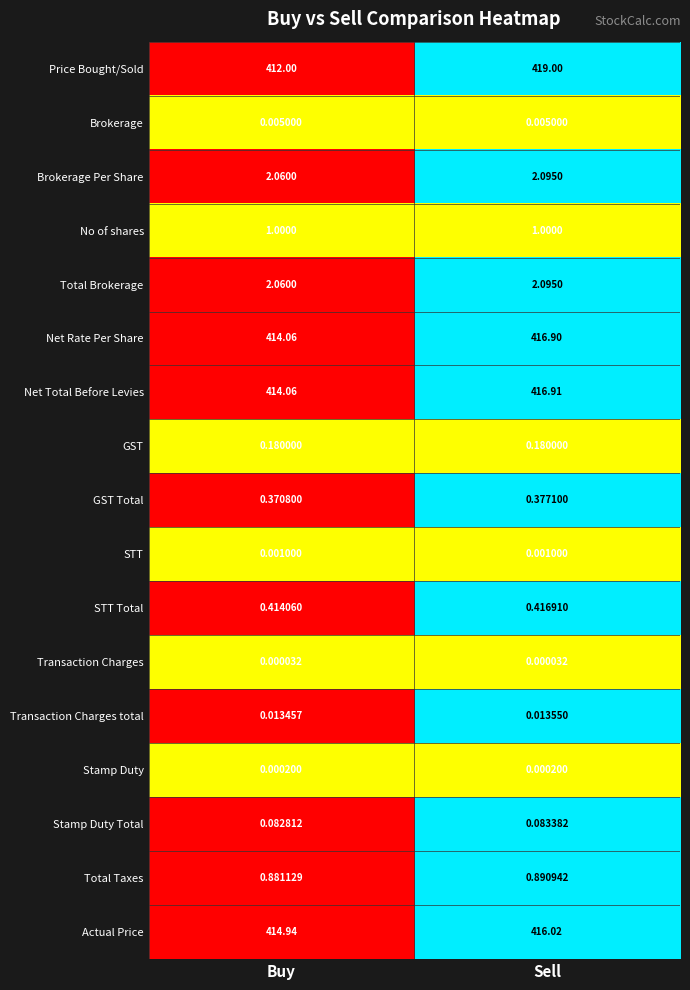

Is the value of GST at Buy greater than the value of Net Total Before Levies at Sell?

No